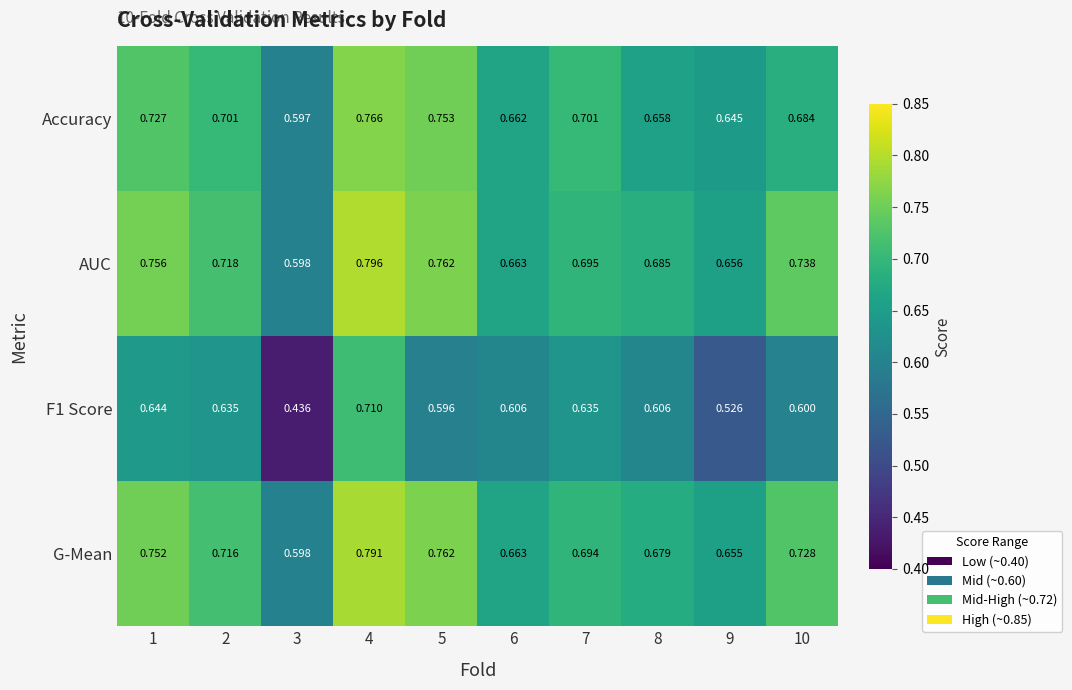

Which series has the largest total across all categories?

AUC